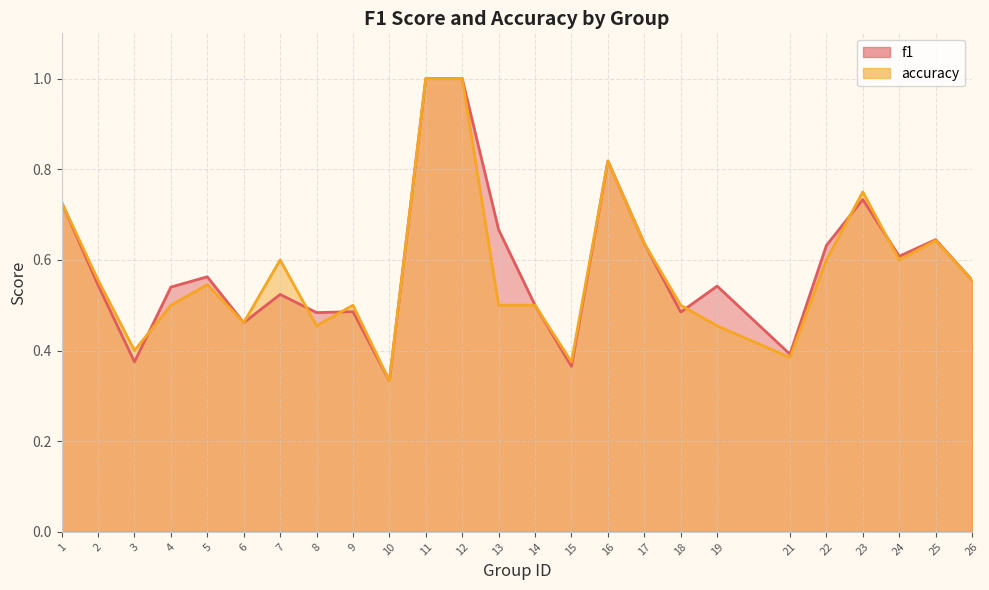

How many interior local peaks does the accuracy series have?

6